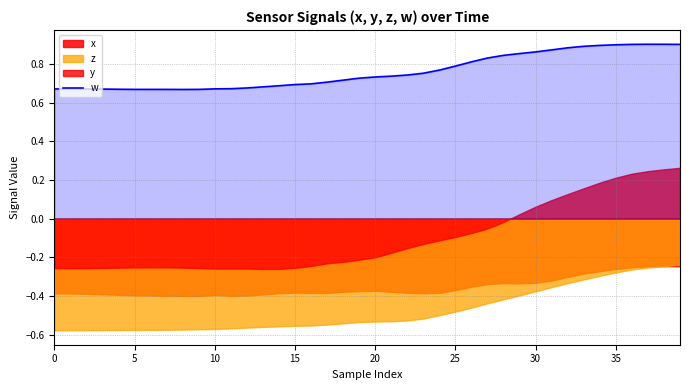

How many lines are shown in the chart?

1